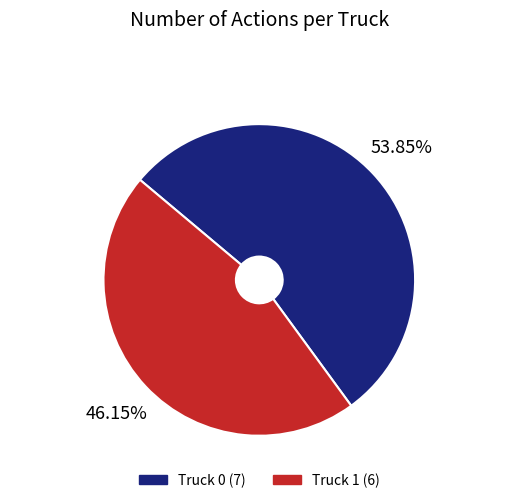

The Truck 1 slice represents 33% of the pie. True or false?

False